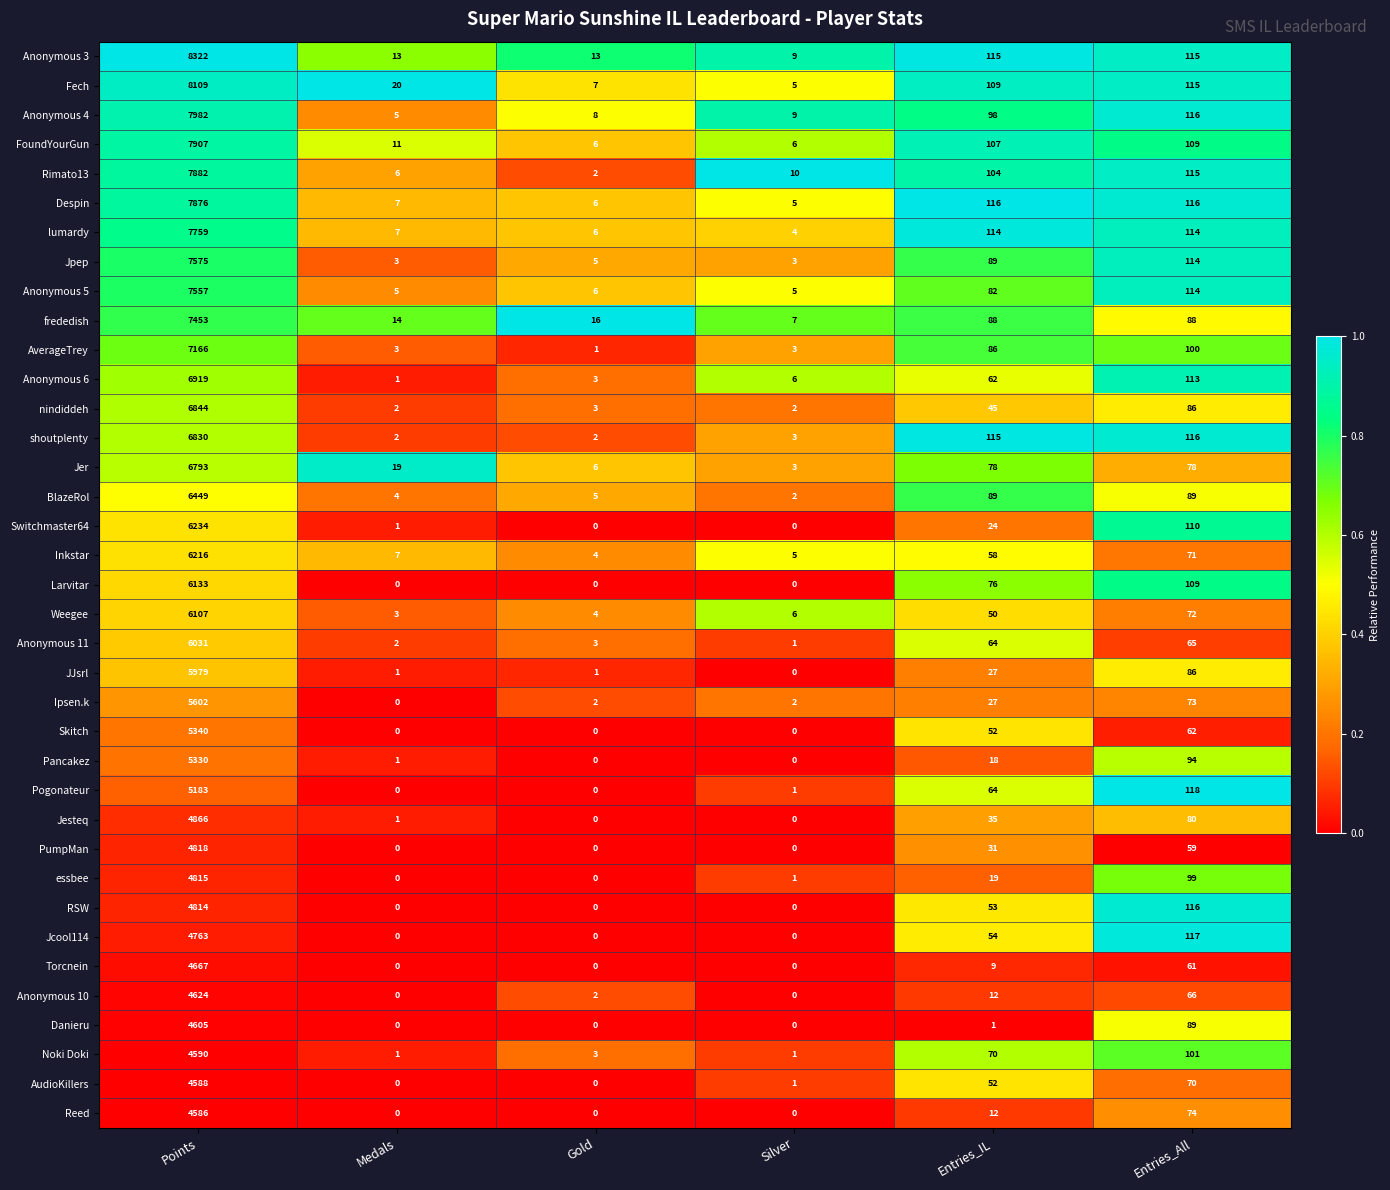

Which category has the highest value in the shoutplenty series?

Points